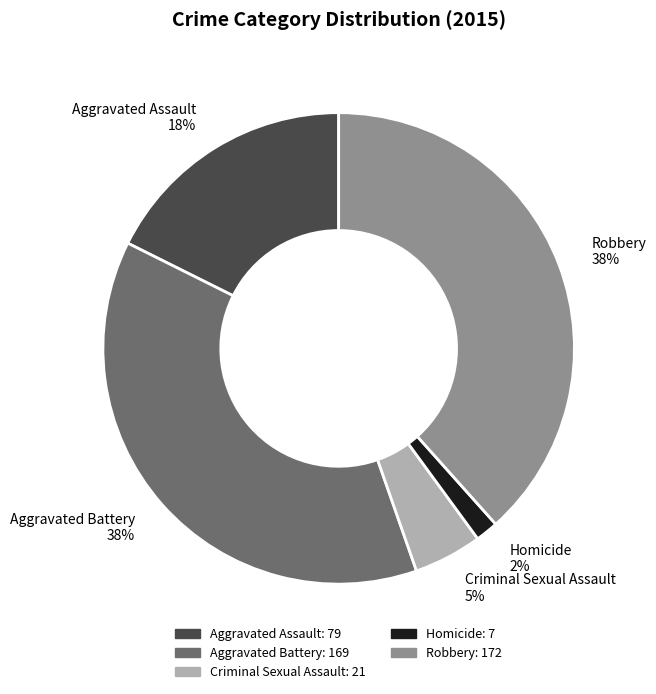

Which has a higher value, Robbery or Criminal Sexual Assault?

Robbery